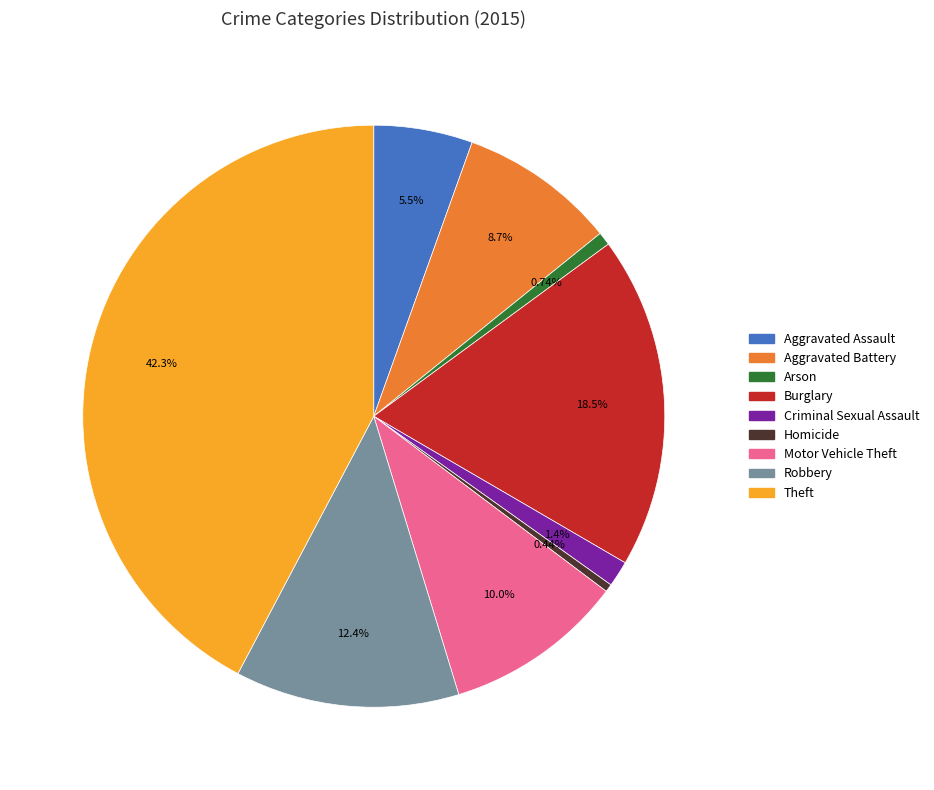

Count the number of slices in the pie.

9